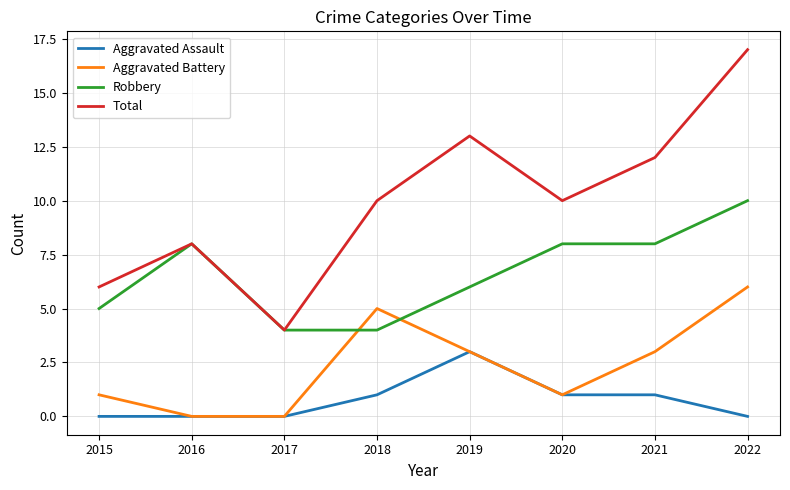

True or false: Total has a value of 8 at 2016.

True